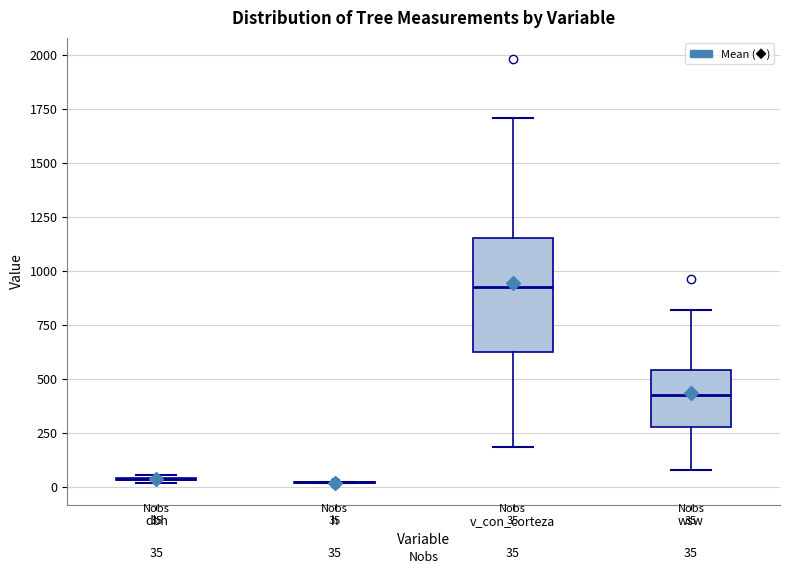

Comparing the boxes themselves (not the whiskers), which one is the tallest?

v_con_corteza